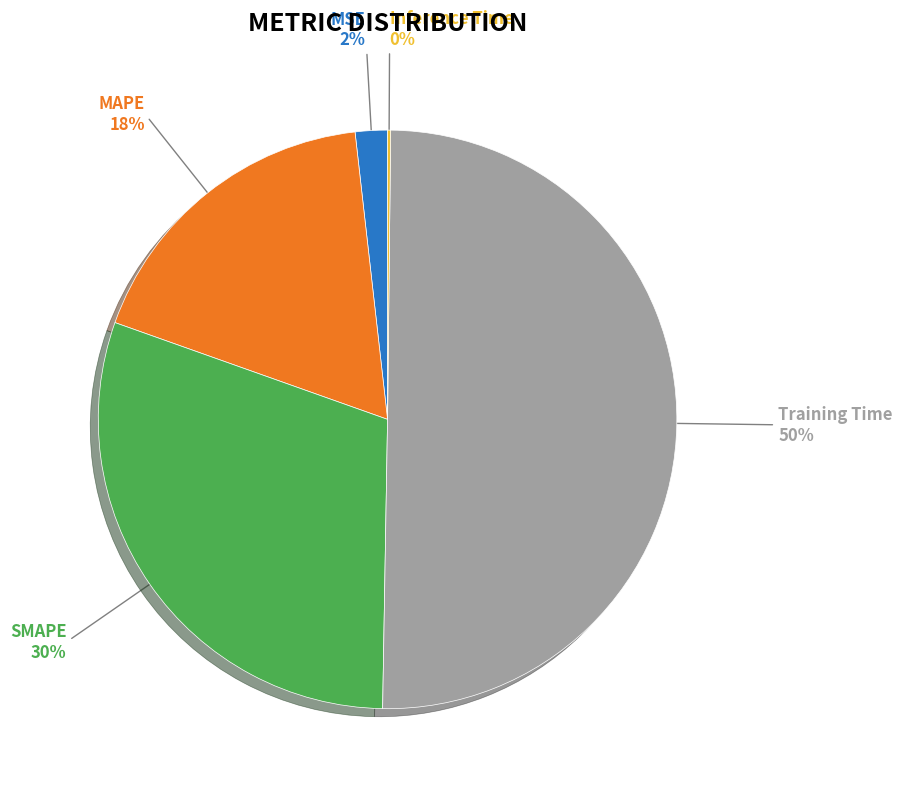

To the nearest percent, what is the average slice percentage?

20%